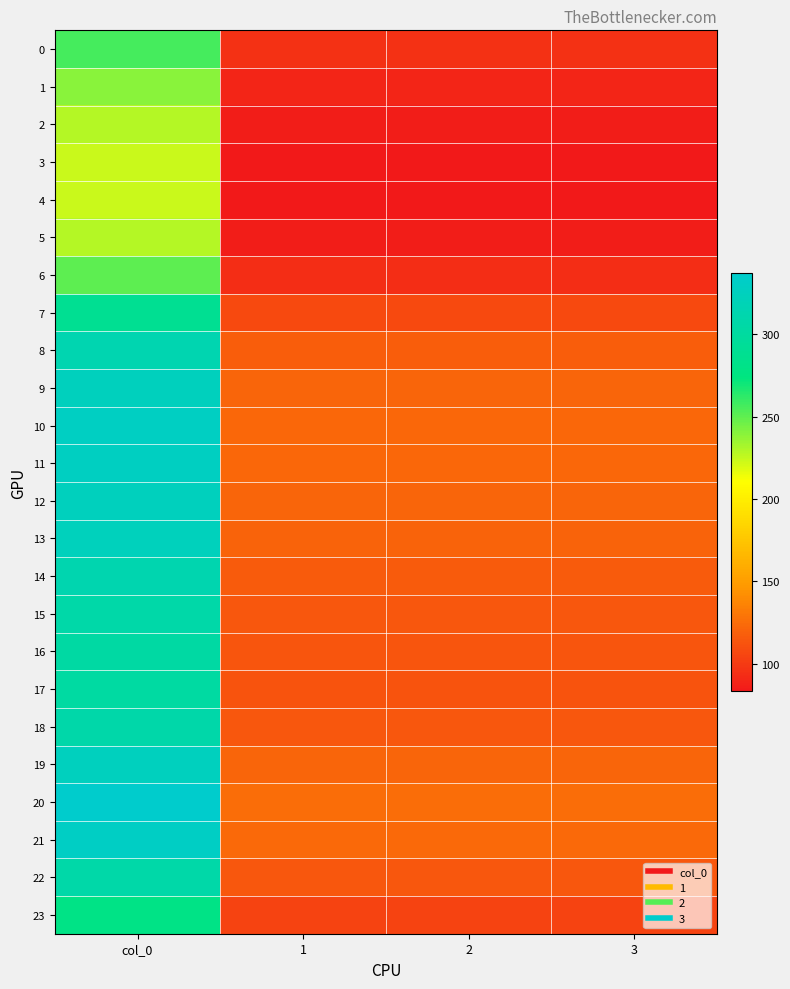

At which category is the sum across all series the highest?

col_0